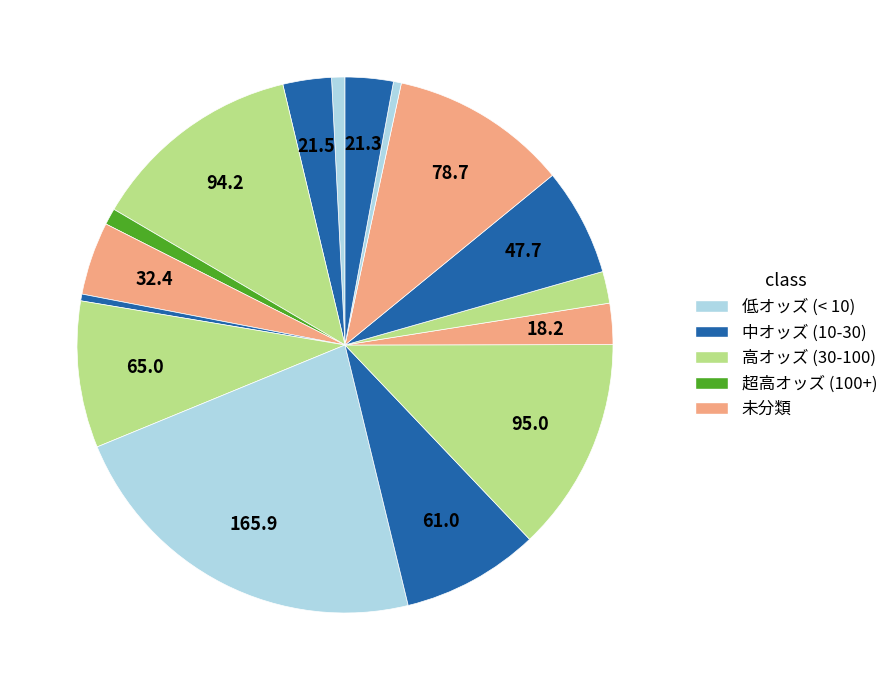

How many segments does this pie chart have?

16